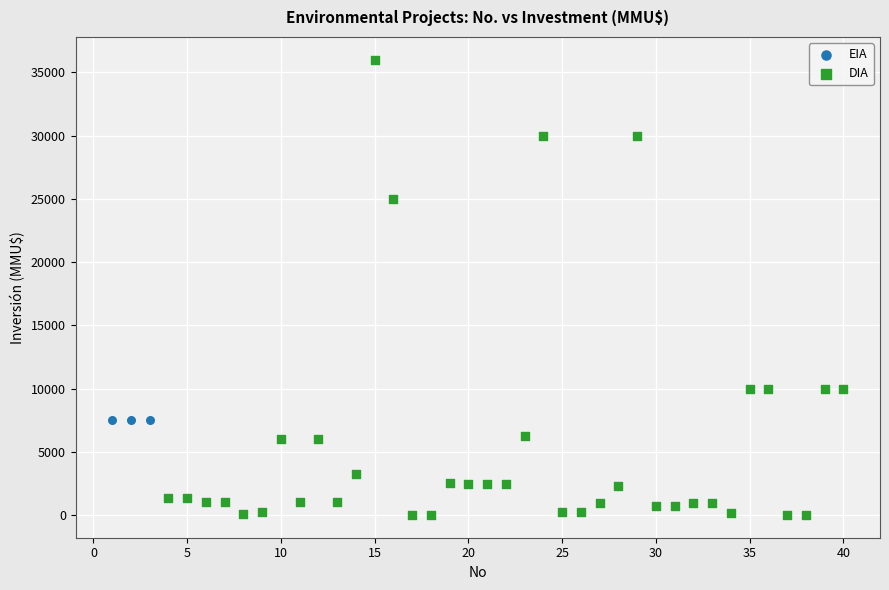

Which series reaches the minimum Y coordinate?

DIA